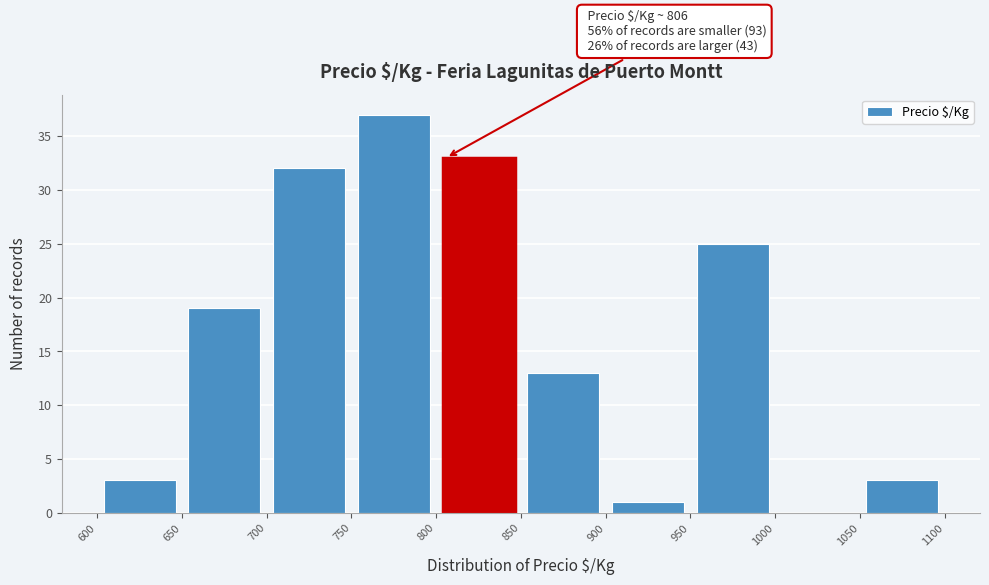

Over which range of the x-axis is the bar tallest?

750 to 800